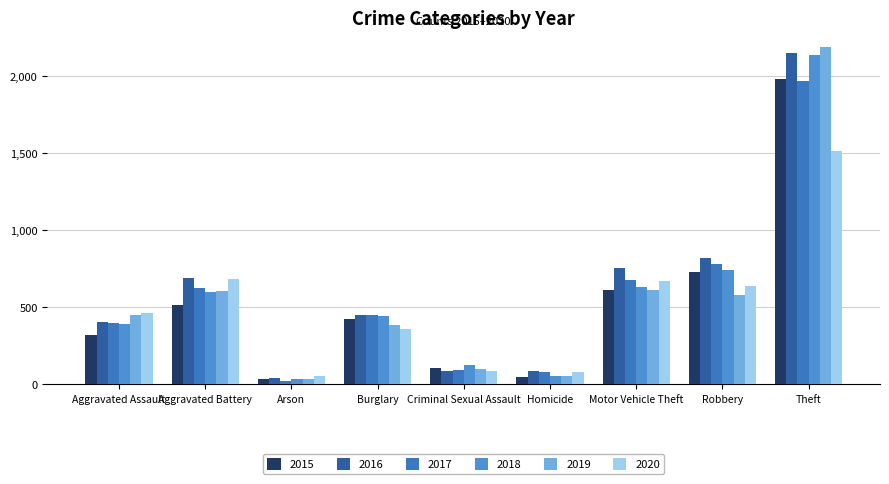

What is the sum of all 2019 values?

5008